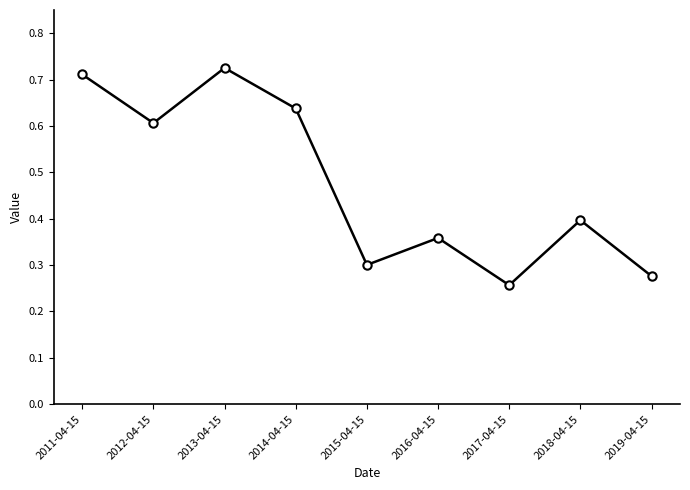

What is the sum of all values?

4.3